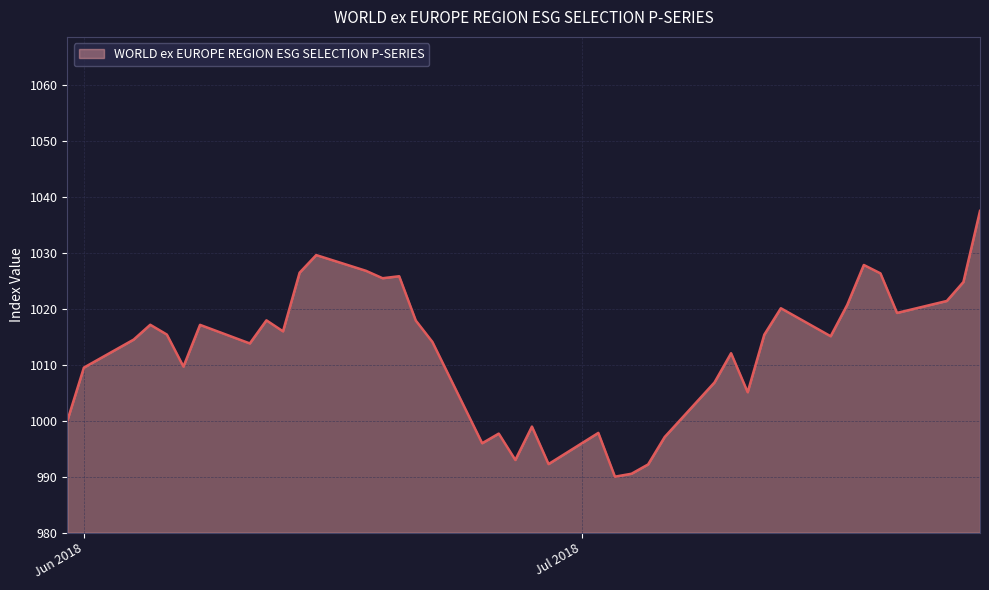

What is the maximum value shown in the chart?

1037.6